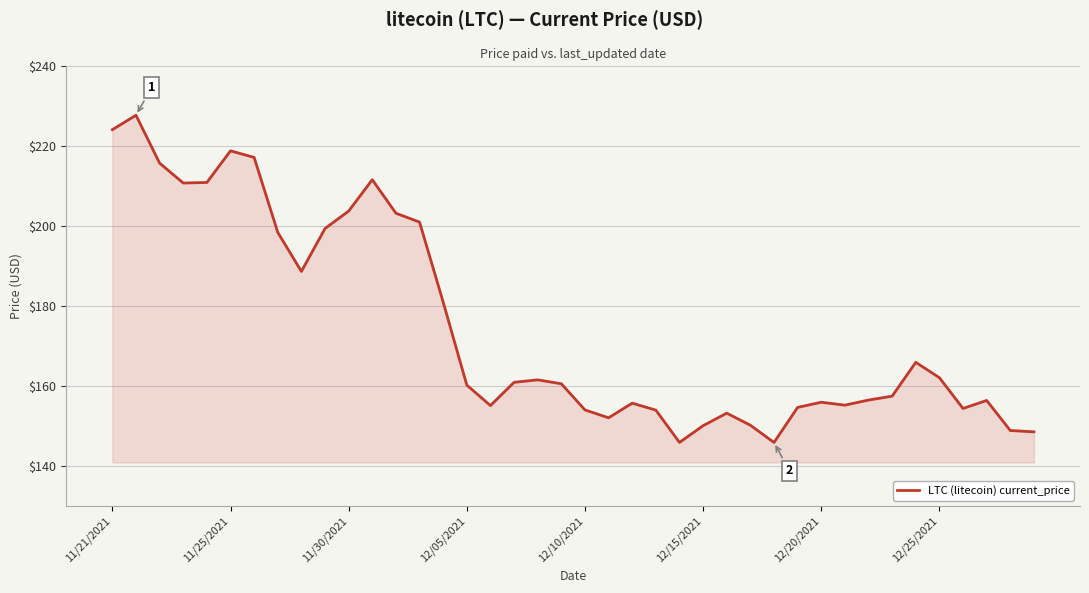

What is the maximum value shown in the chart?

227.7